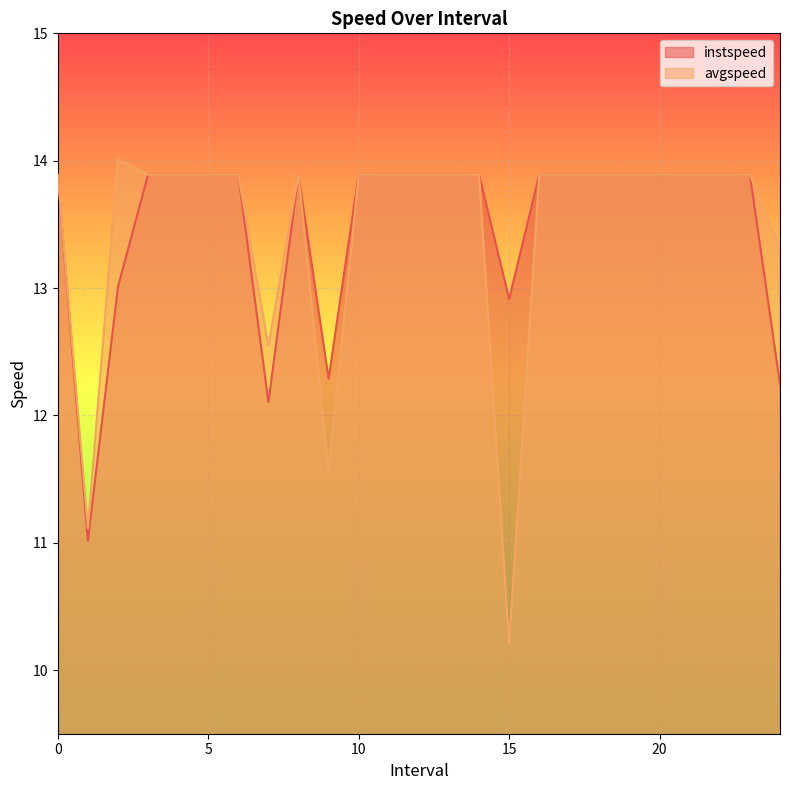

True or false: avgspeed has more than 2 points higher than both neighbors.

False